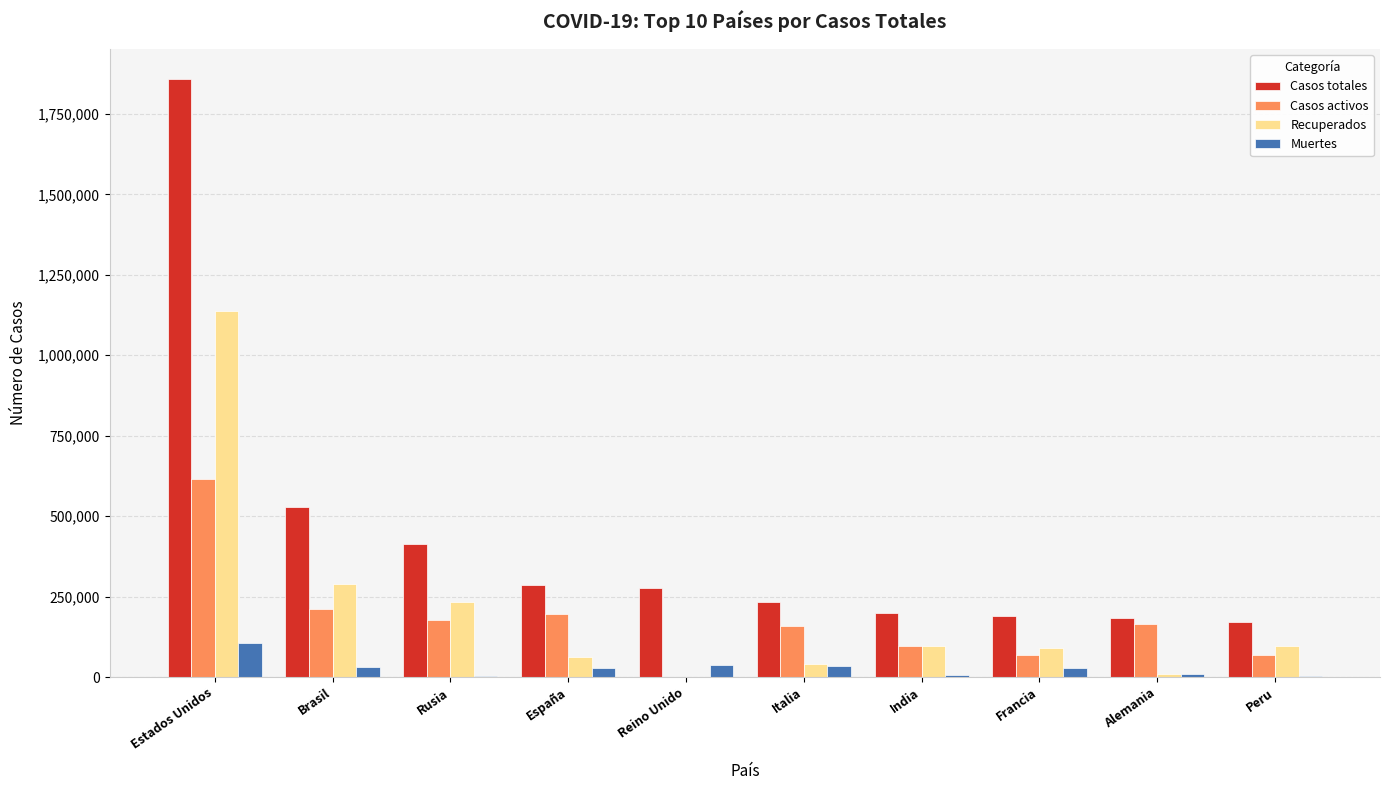

What is the sum of all Recuperados values?

2058507